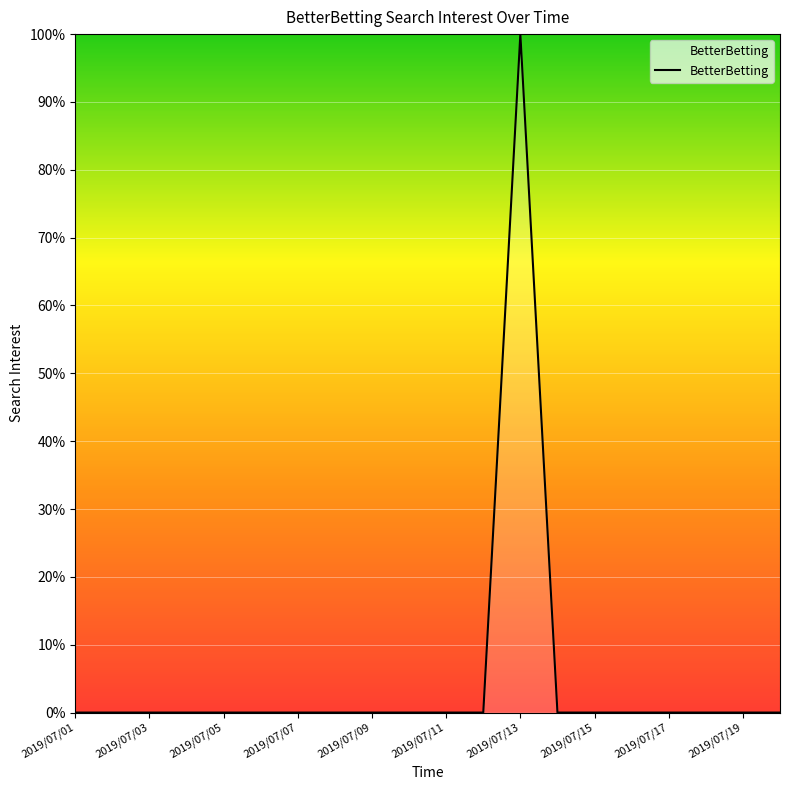

What is the difference between the maximum and minimum values?

100